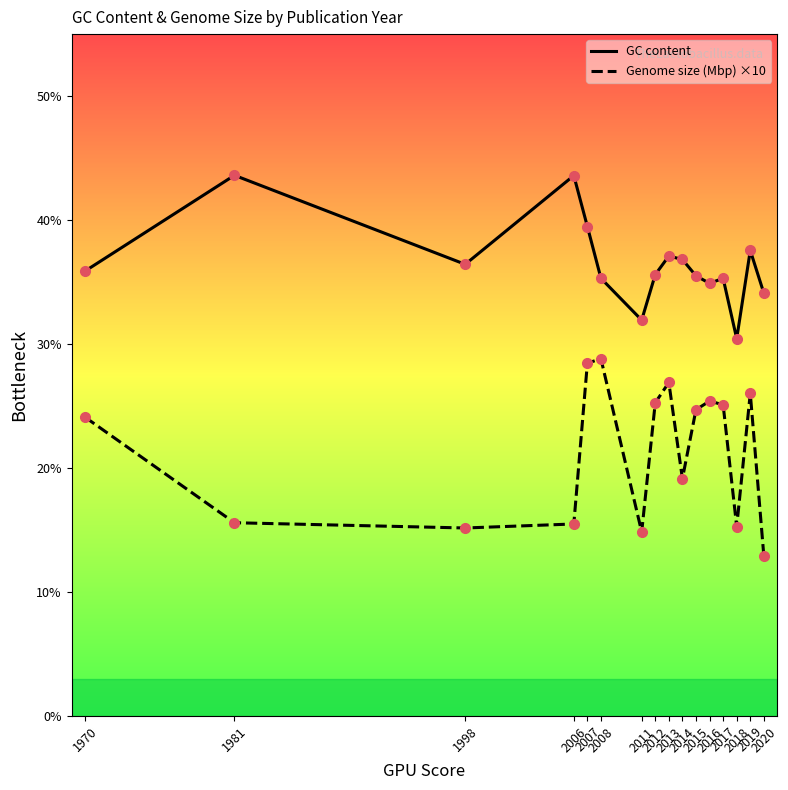

Rank the series at 2007 from lowest to highest value.

Genome size (Mbp) ×10, GC content